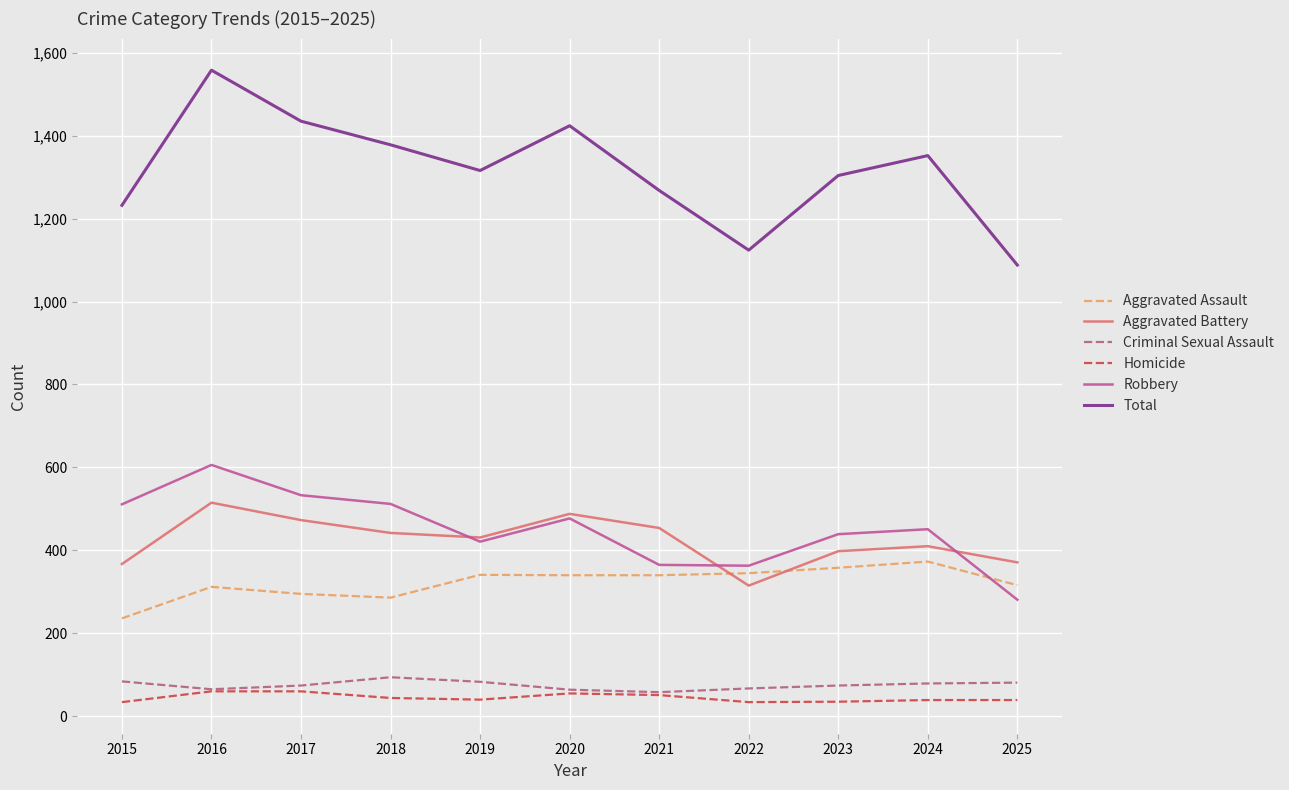

True or false: Aggravated Battery has more than 0 interior local peaks.

True